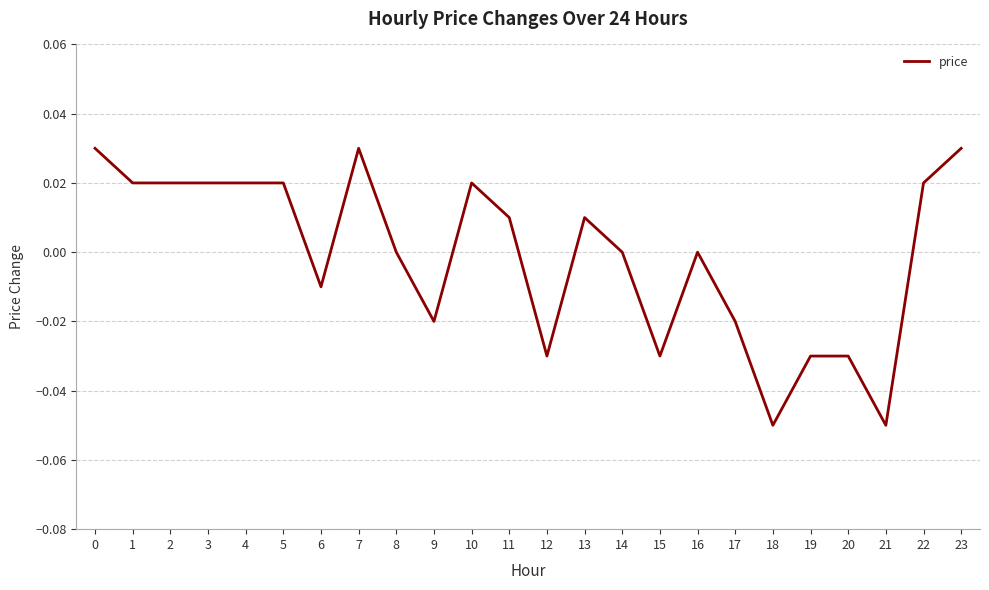

True or false: the data shows 0.0 at 11.

True